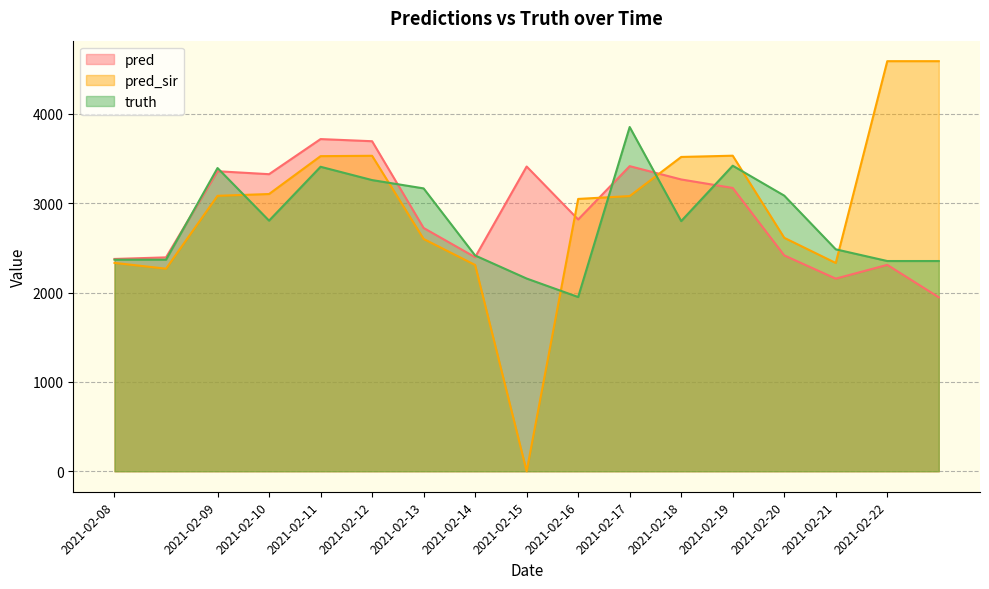

How many times do pred_sir and pred cross each other?

3